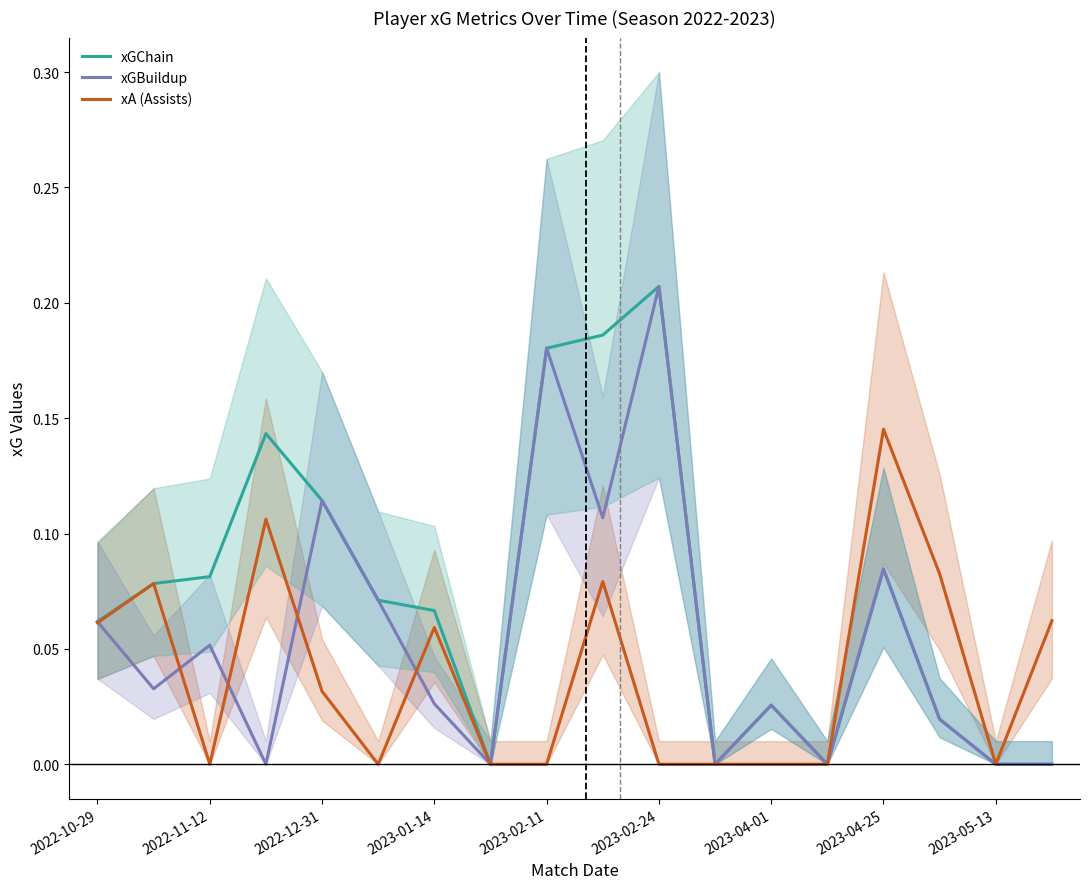

What position from the left is 2023-02-11?

9